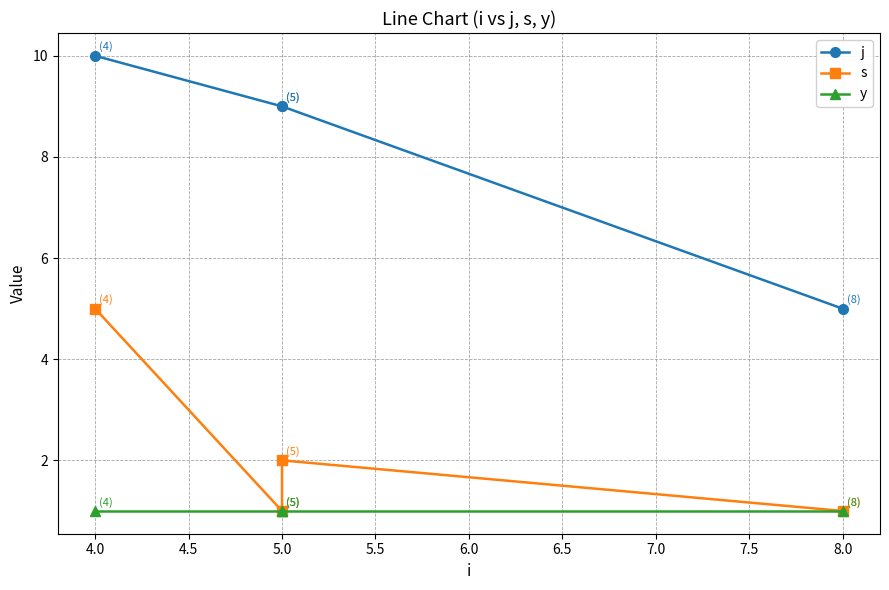

What is the average value of the y series?

1